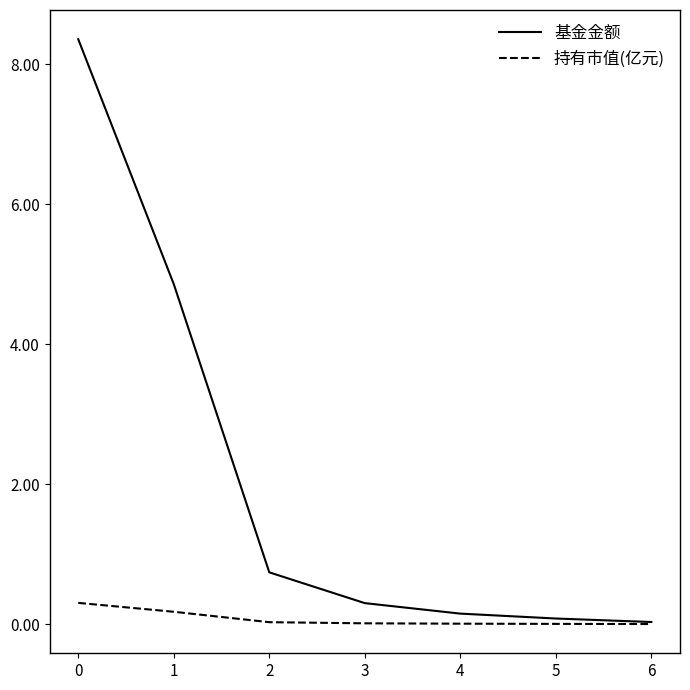

What is the maximum value for 持有市值(亿元)?

0.3